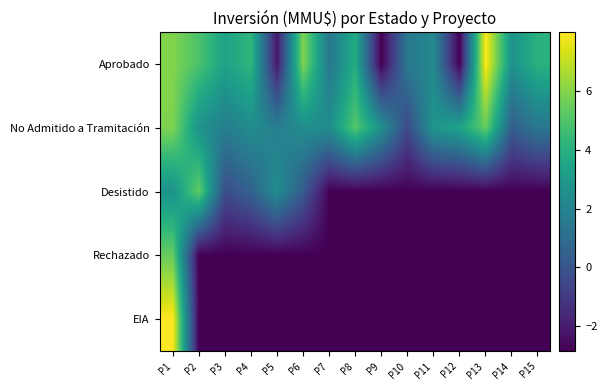

At which category is the sum across all series the highest?

P1